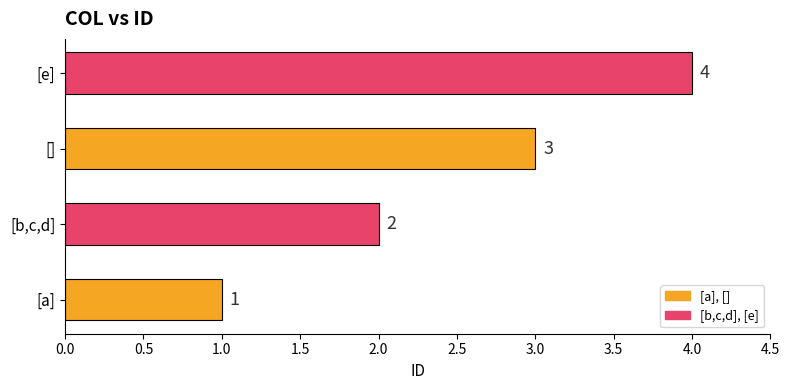

Which label corresponds to the largest value in the chart?

[e]